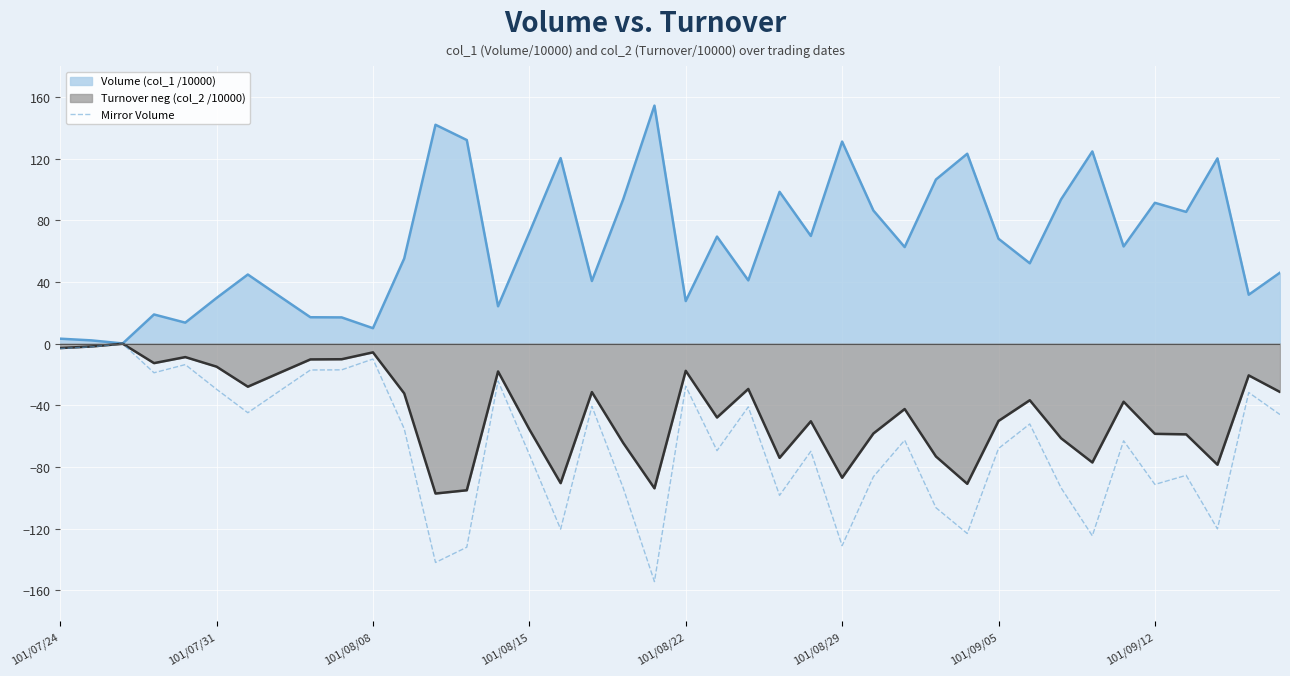

Reading right to left, extract all data points from this chart.

-46.0	-31.7	-120.1	-85.4	-91.3	-63.0	-124.6	-93.5	-52.1	-68.0	-123.1	-106.4	-62.6	-86.3	-131.0	-69.8	-98.4	-41.0	-69.4	-27.6	-154.3	-93.5	-40.6	-120.3	-71.9	-24.2	-132.0	-141.9	-55.2	-10.0	-17.0	-17.1	-30.9	-44.8	-29.6	-13.6	-18.9	-0.1	-2.1	-3.2